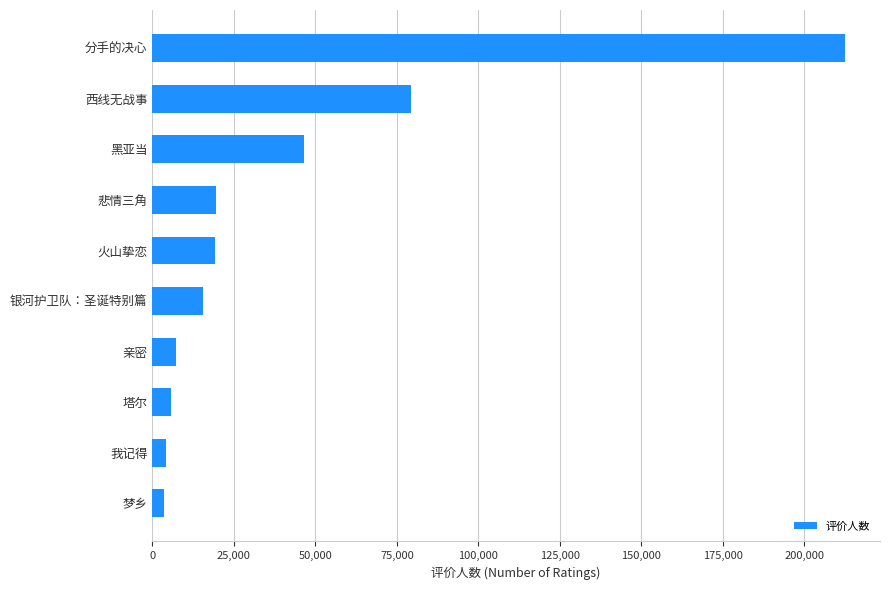

Which label corresponds to the largest value in the chart?

分手的决心